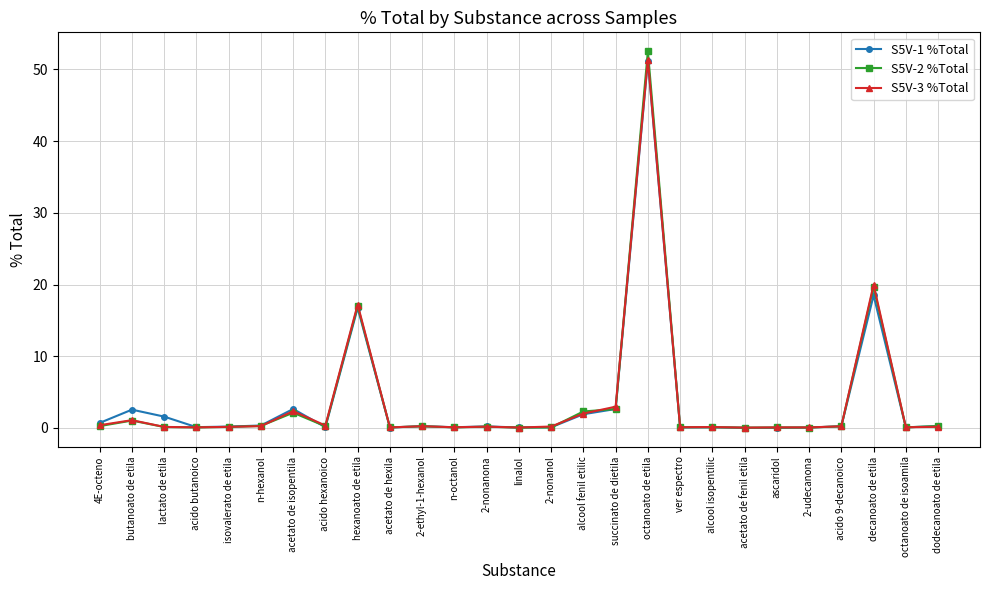

The S5V-1 %Total series shows 0.1 at 2-udecanona. True or false?

True